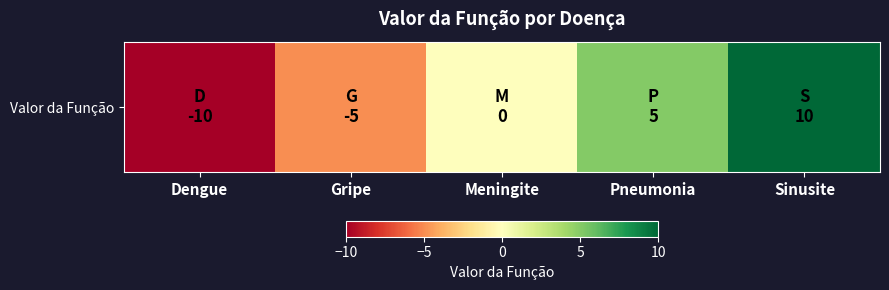

The chart shows a value of -17 at Dengue. True or false?

False